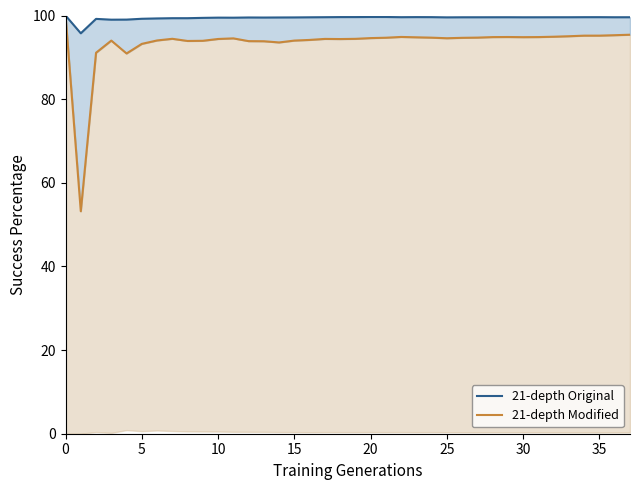

True or false: 21-depth Modified has a value of 95.2 at 35.

True